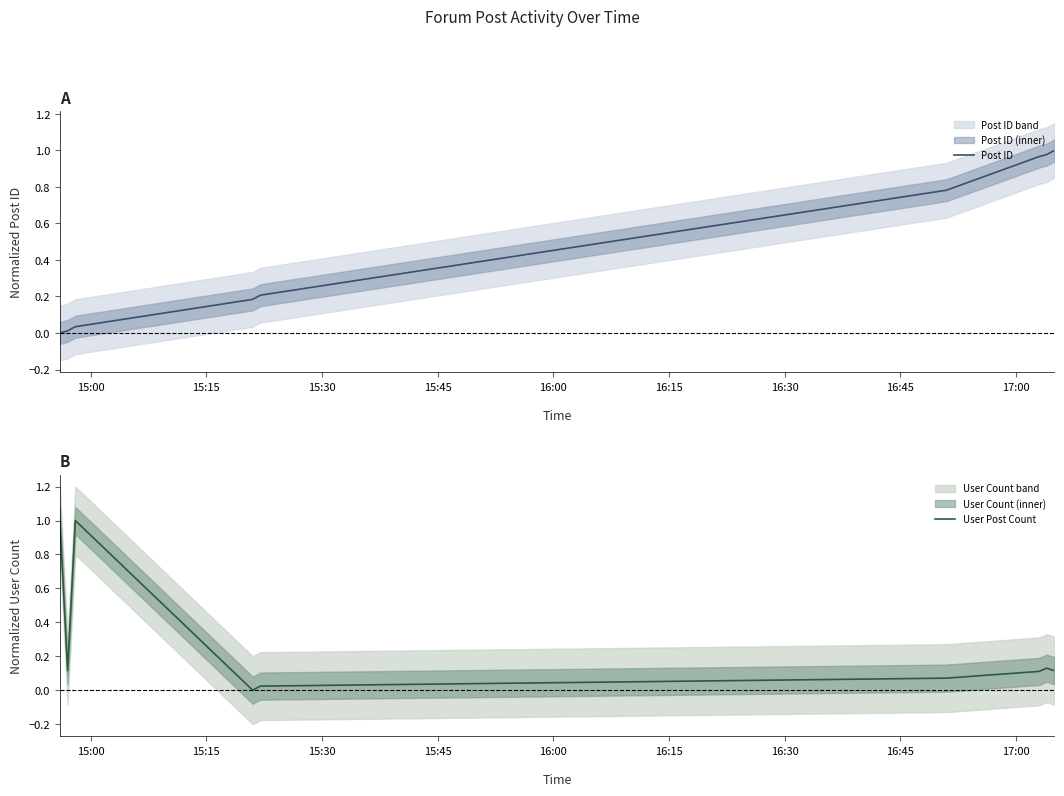

Does the chart display data point markers on the line(s)?

No